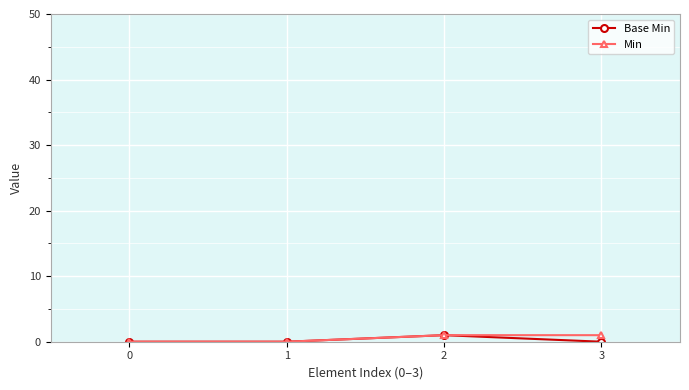

The value of Base Min at 1 is 0. True or false?

True